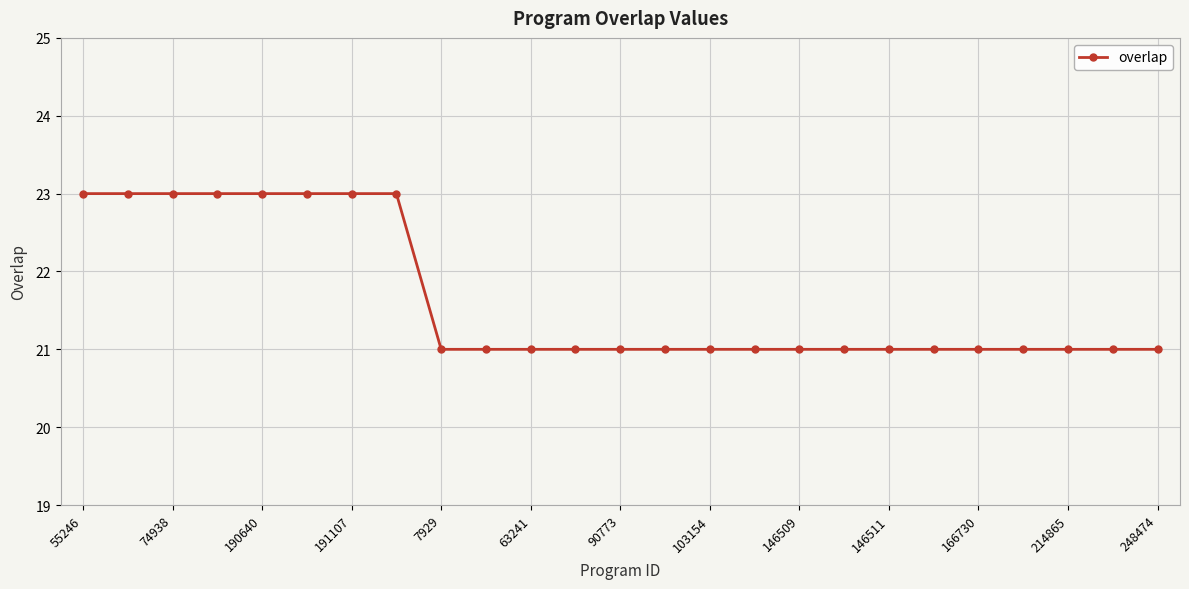

Reading left to right, what are all the values shown in this chart?

23	23	23	23	23	23	23	23	21	21	21	21	21	21	21	21	21	21	21	21	21	21	21	21	21